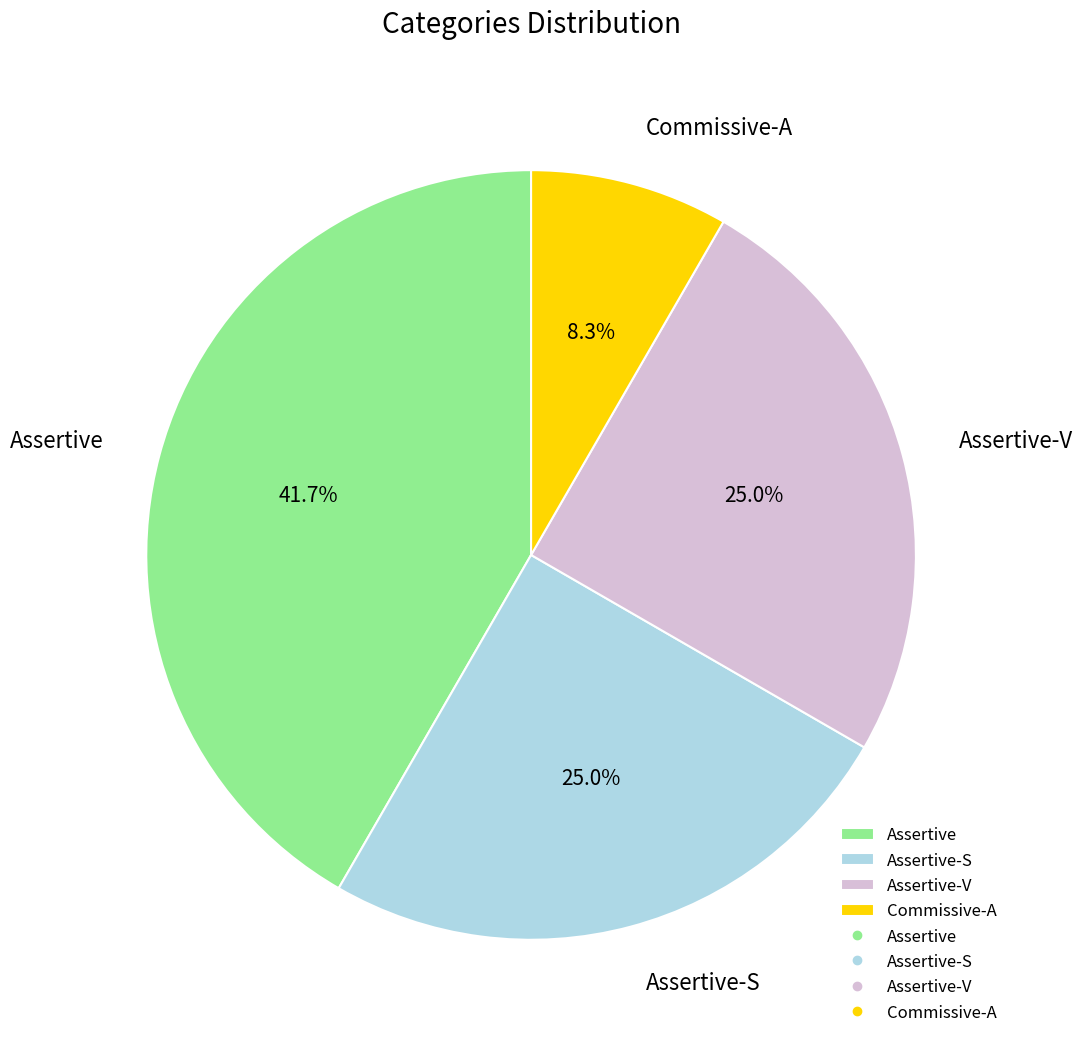

To the nearest percent, what percentage of the pie is Assertive-S?

25%